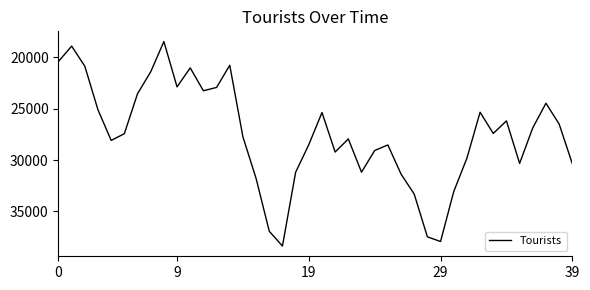

What is the greatest value displayed?

38366